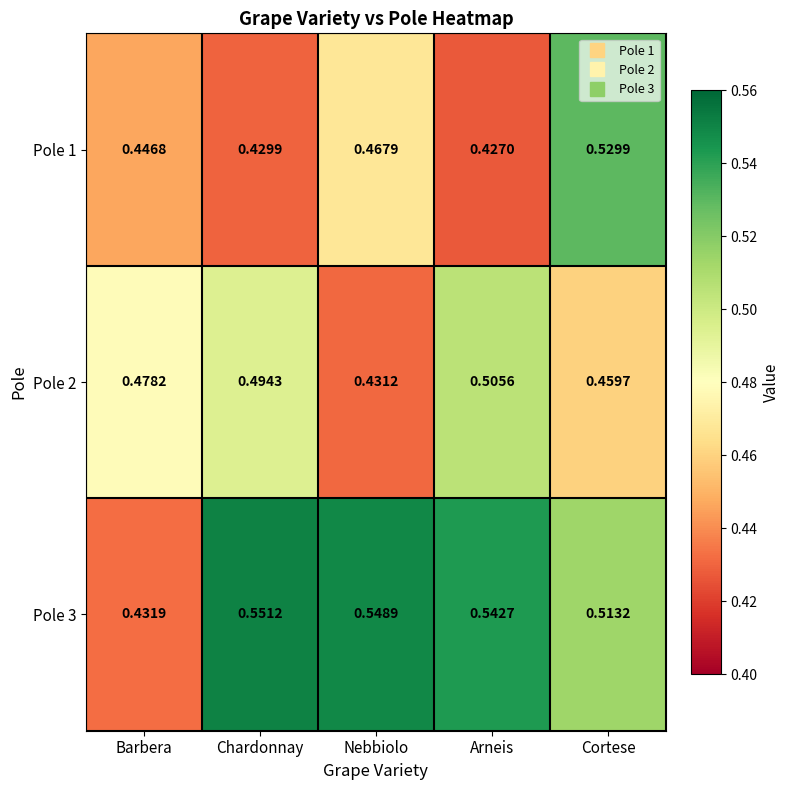

At which label is Pole 1 closest to 0?

Arneis